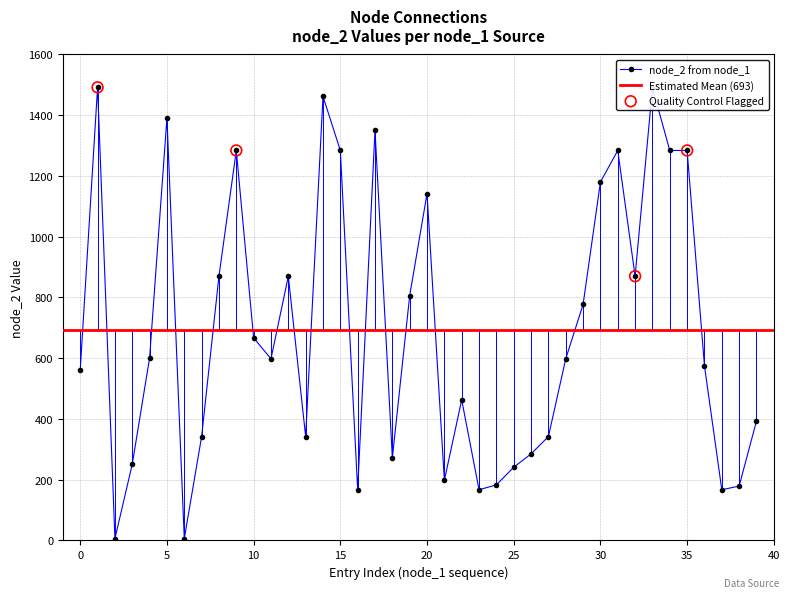

True or false: node_2 from node_1 has more than 1 interior local peaks.

True